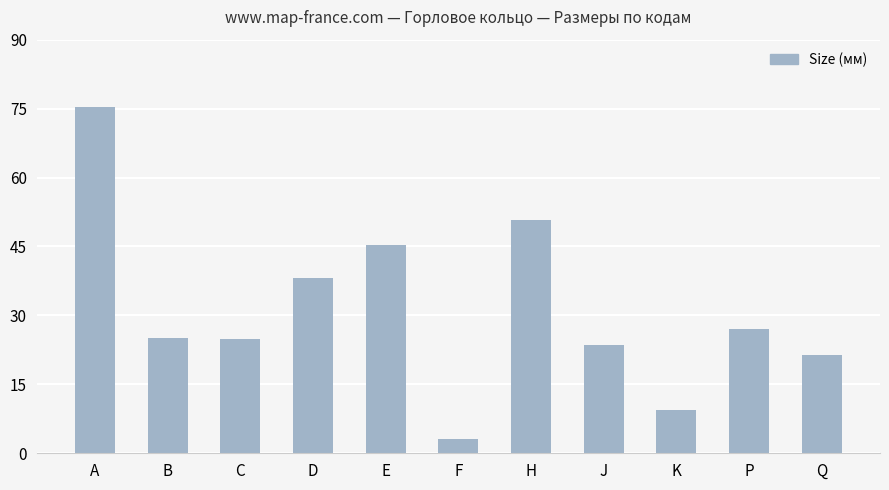

What position from the right is Q?

1